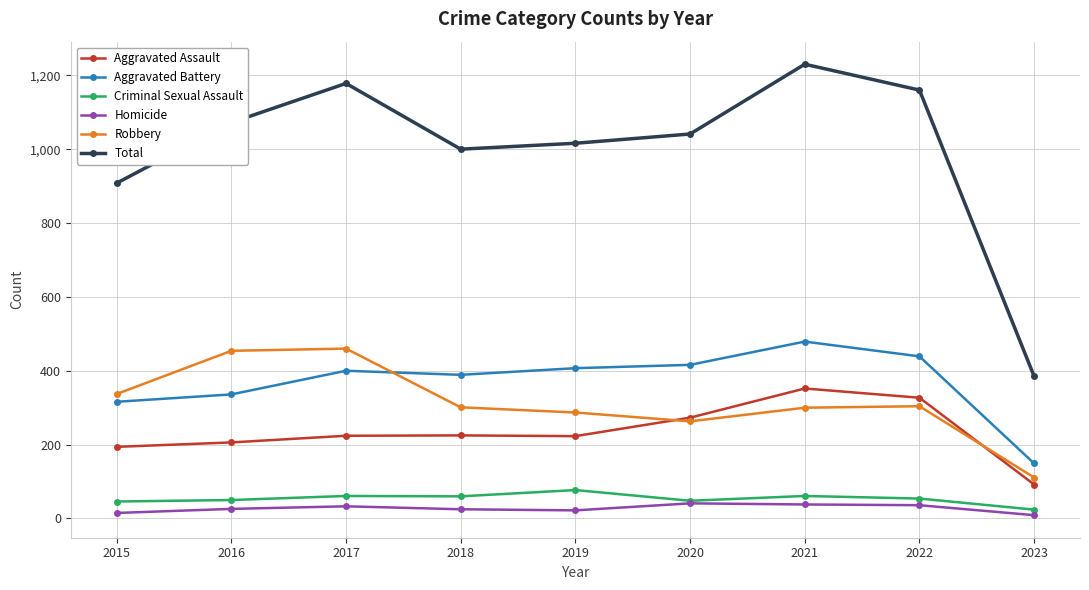

At which category does the chart reach its peak across all series?

2021